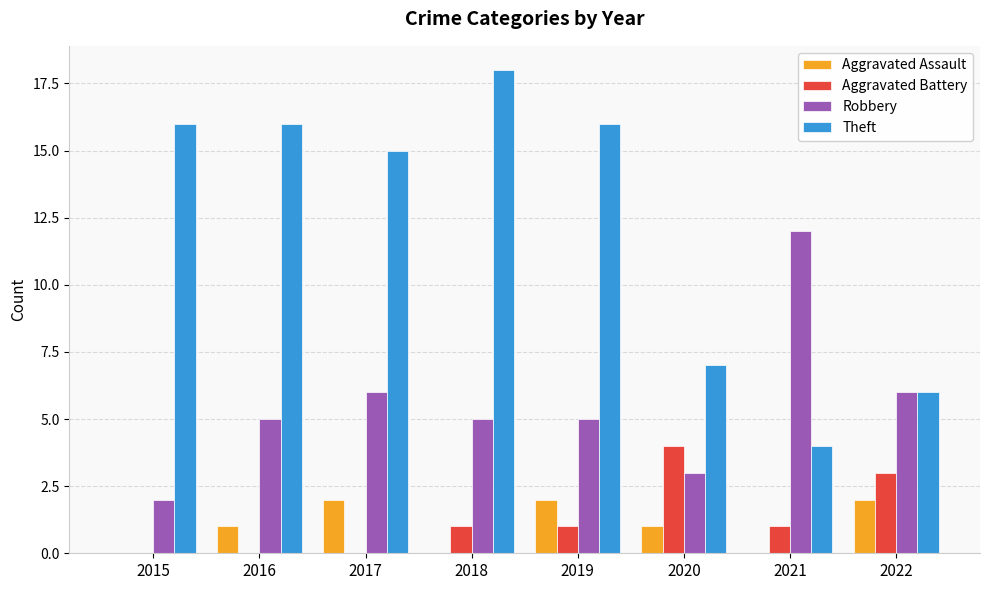

Is the value of Aggravated Battery at 2016 greater than the value of Robbery at 2018?

No